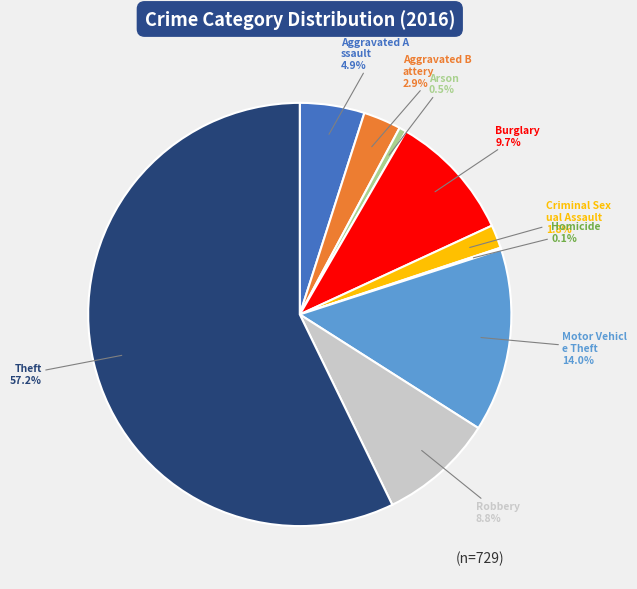

Is there a majority slice in this chart?

Yes